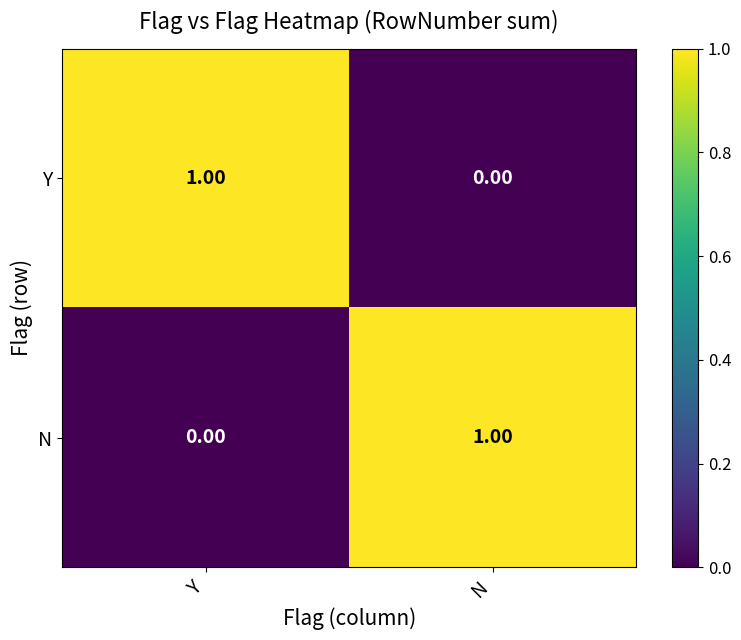

Rank the categories by Y value from highest to lowest.

Y, N